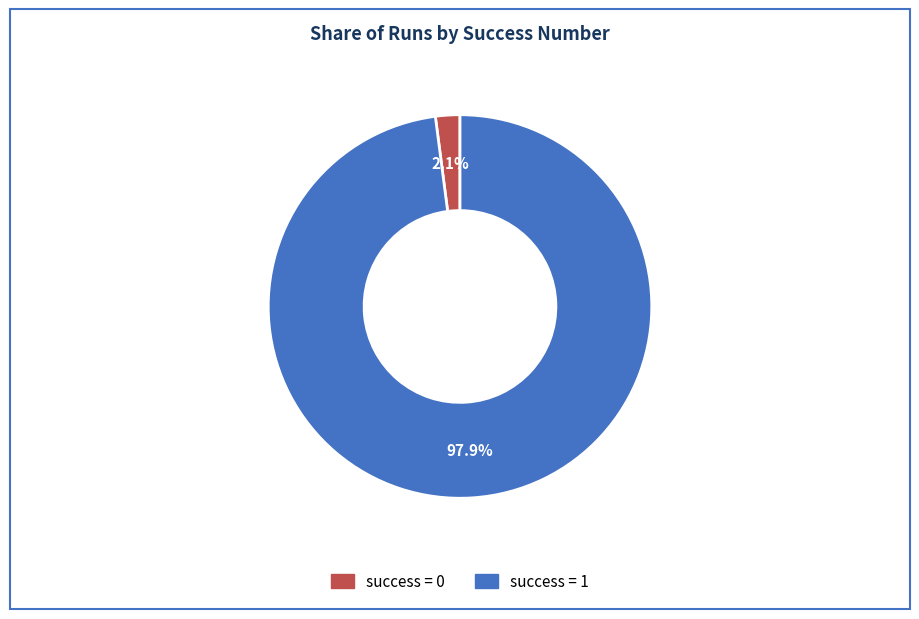

Is there a majority slice in this chart?

Yes